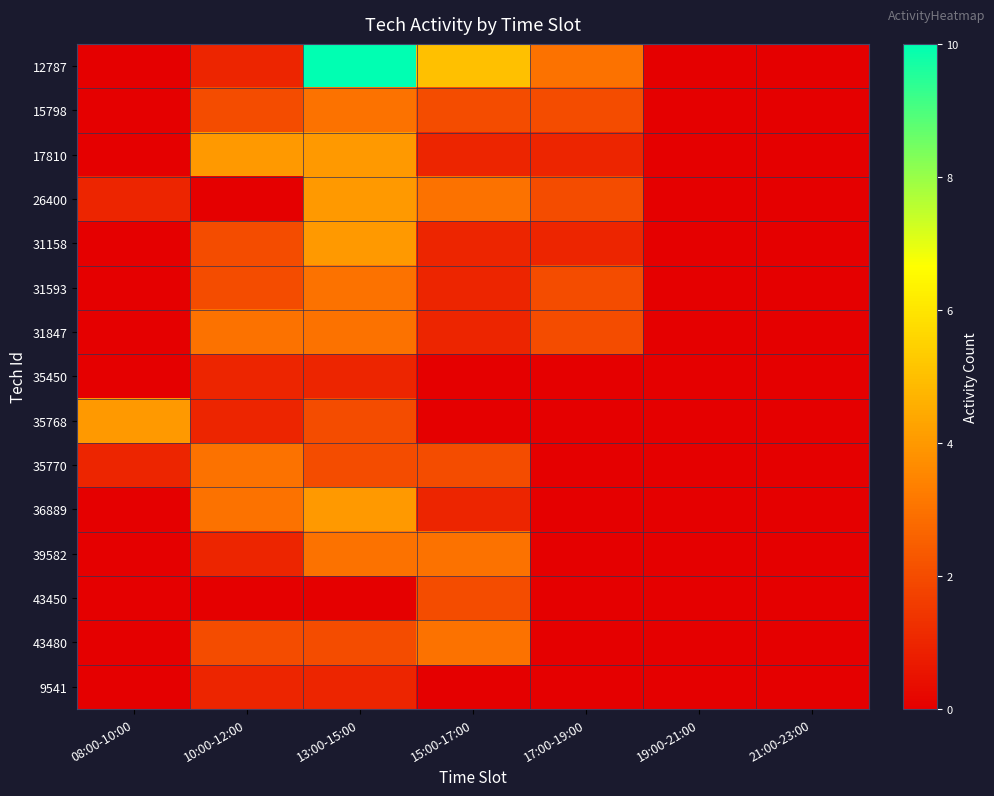

Reading left to right, extract all data points from this chart.

12787: 08:00-10:00=0	10:00-12:00=1	13:00-15:00=10	15:00-17:00=5	17:00-19:00=3	19:00-21:00=0	21:00-23:00=0
15798: 08:00-10:00=0	10:00-12:00=2	13:00-15:00=3	15:00-17:00=2	17:00-19:00=2	19:00-21:00=0	21:00-23:00=0
17810: 08:00-10:00=0	10:00-12:00=4	13:00-15:00=4	15:00-17:00=1	17:00-19:00=1	19:00-21:00=0	21:00-23:00=0
26400: 08:00-10:00=1	10:00-12:00=0	13:00-15:00=4	15:00-17:00=3	17:00-19:00=2	19:00-21:00=0	21:00-23:00=0
31158: 08:00-10:00=0	10:00-12:00=2	13:00-15:00=4	15:00-17:00=1	17:00-19:00=1	19:00-21:00=0	21:00-23:00=0
31593: 08:00-10:00=0	10:00-12:00=2	13:00-15:00=3	15:00-17:00=1	17:00-19:00=2	19:00-21:00=0	21:00-23:00=0
31847: 08:00-10:00=0	10:00-12:00=3	13:00-15:00=3	15:00-17:00=1	17:00-19:00=2	19:00-21:00=0	21:00-23:00=0
35450: 08:00-10:00=0	10:00-12:00=1	13:00-15:00=1	15:00-17:00=0	17:00-19:00=0	19:00-21:00=0	21:00-23:00=0
35768: 08:00-10:00=4	10:00-12:00=1	13:00-15:00=2	15:00-17:00=0	17:00-19:00=0	19:00-21:00=0	21:00-23:00=0
35770: 08:00-10:00=1	10:00-12:00=3	13:00-15:00=2	15:00-17:00=2	17:00-19:00=0	19:00-21:00=0	21:00-23:00=0
36889: 08:00-10:00=0	10:00-12:00=3	13:00-15:00=4	15:00-17:00=1	17:00-19:00=0	19:00-21:00=0	21:00-23:00=0
39582: 08:00-10:00=0	10:00-12:00=1	13:00-15:00=3	15:00-17:00=3	17:00-19:00=0	19:00-21:00=0	21:00-23:00=0
43450: 08:00-10:00=0	10:00-12:00=0	13:00-15:00=0	15:00-17:00=2	17:00-19:00=0	19:00-21:00=0	21:00-23:00=0
43480: 08:00-10:00=0	10:00-12:00=2	13:00-15:00=2	15:00-17:00=3	17:00-19:00=0	19:00-21:00=0	21:00-23:00=0
9541: 08:00-10:00=0	10:00-12:00=1	13:00-15:00=1	15:00-17:00=0	17:00-19:00=0	19:00-21:00=0	21:00-23:00=0